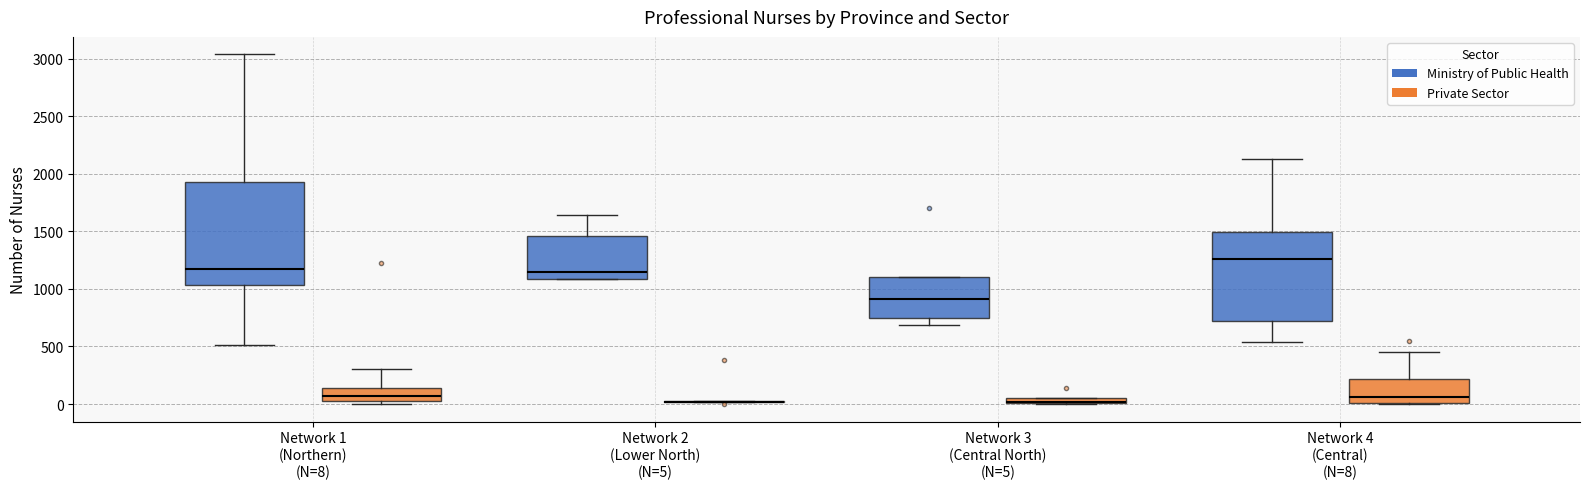

Comparing the boxes themselves (not the whiskers), which one is the tallest?

Network 1 (Northern) (N=8) (Ministry of Public Health)